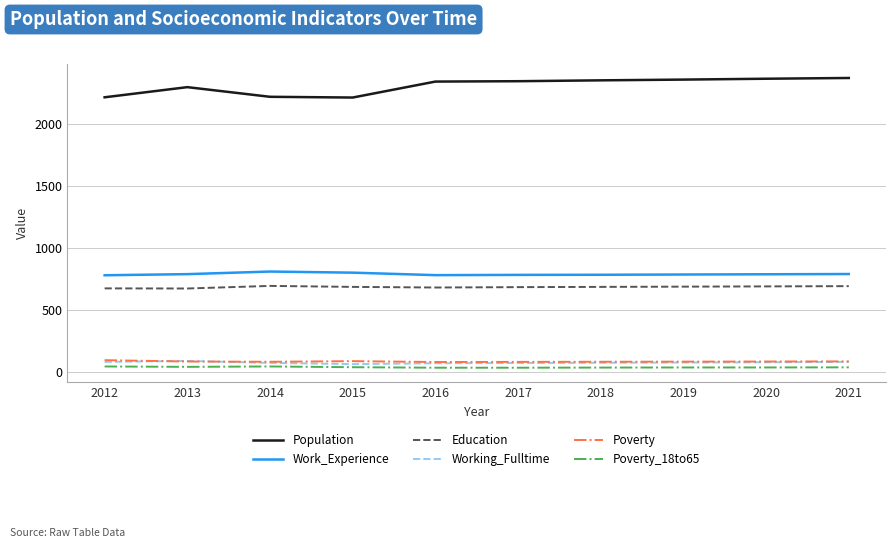

What is the difference between the maximum and minimum values in the Education series?

21